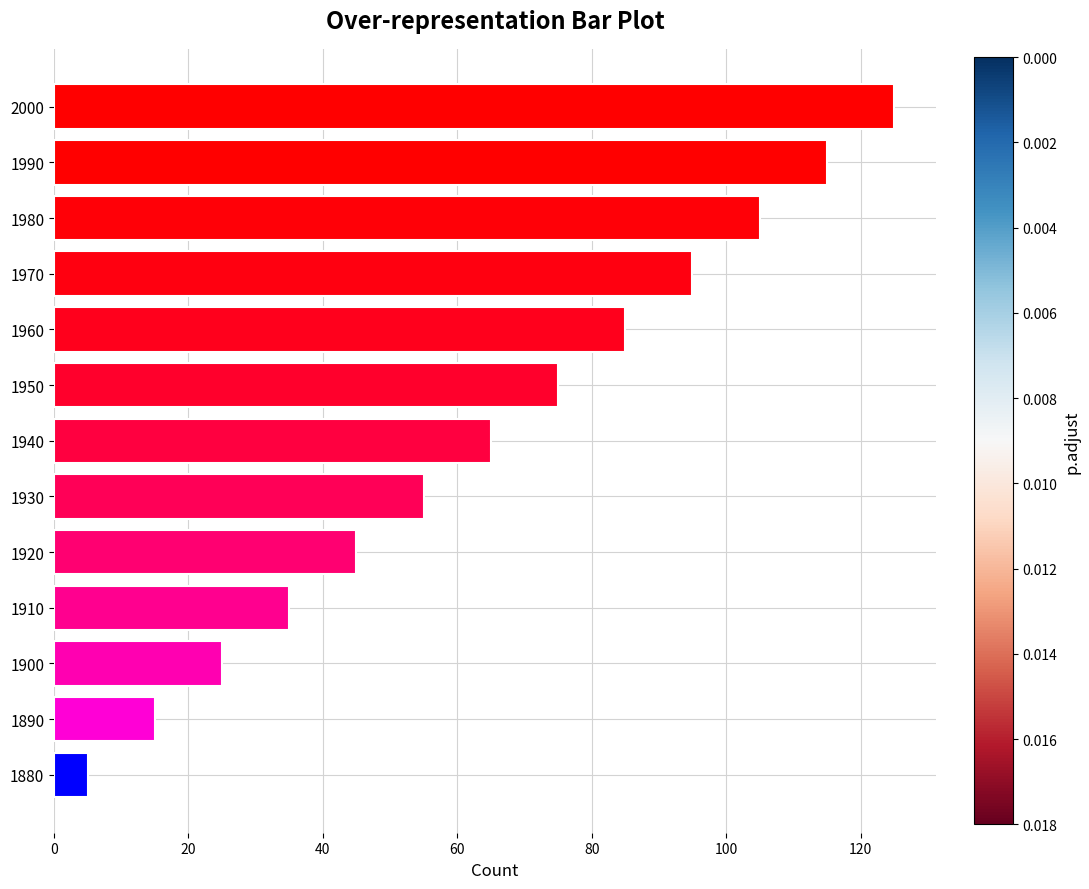

How many bars are there in total?

13